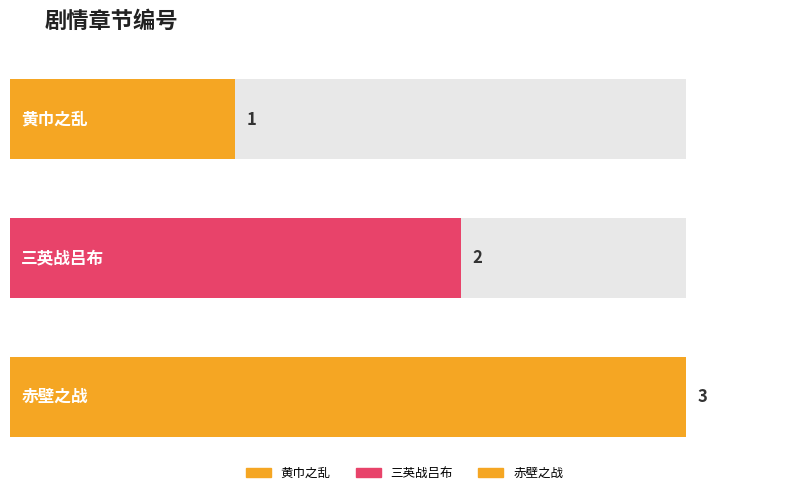

What is the minimum value shown in the chart?

1